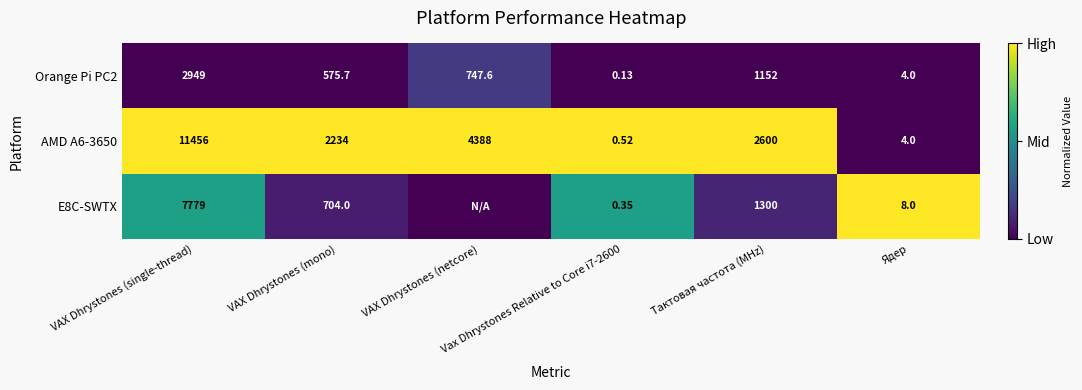

Is it true that AMD A6-3650 equals -0.3 at Ядер?

False